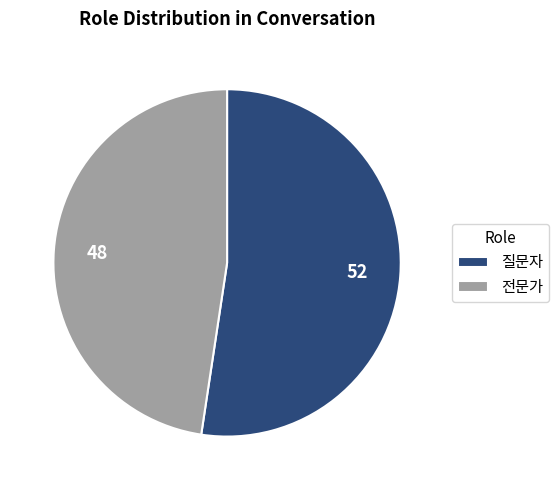

The 질문자 slice represents 39% of the pie. True or false?

False